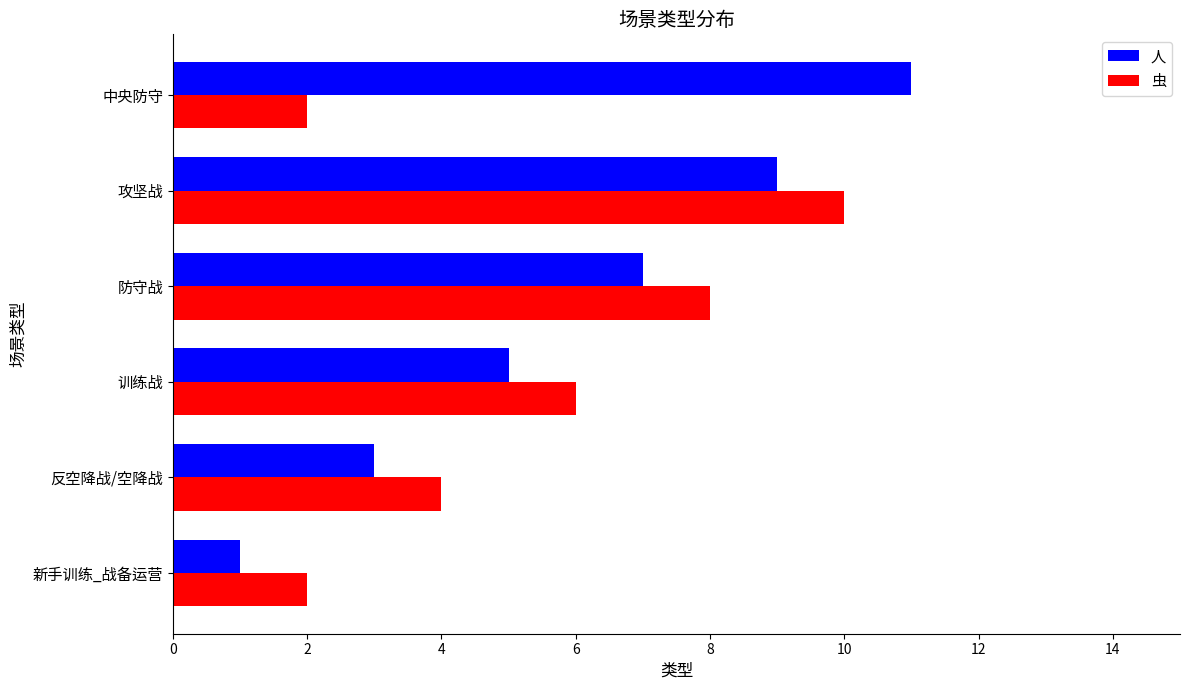

What is the sum of the 虫 values at 训练战 and 防守战?

14